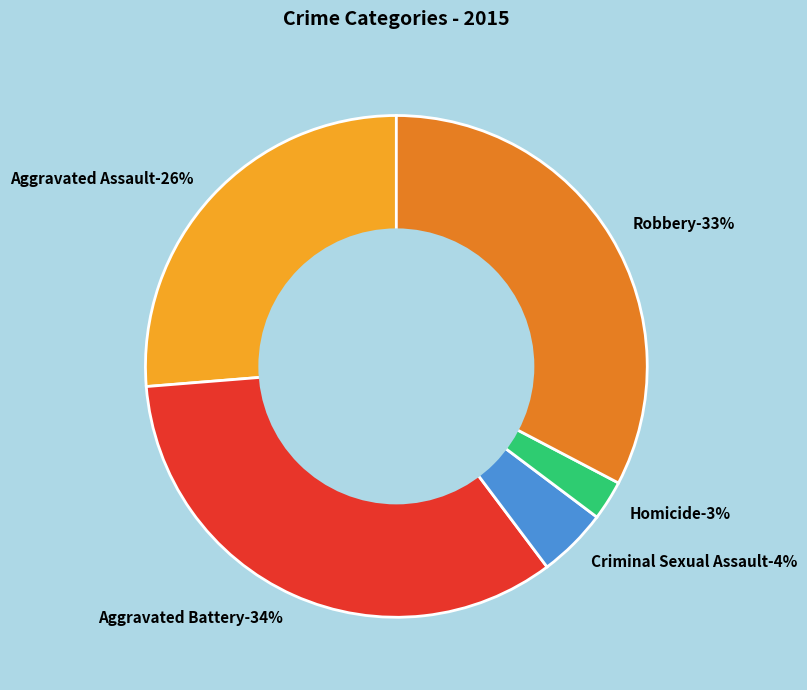

Does Aggravated Battery account for over 50% of the chart?

No